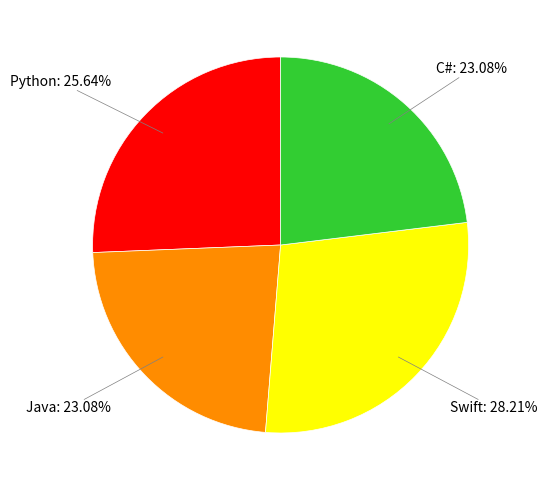

Is there a majority slice in this chart?

No